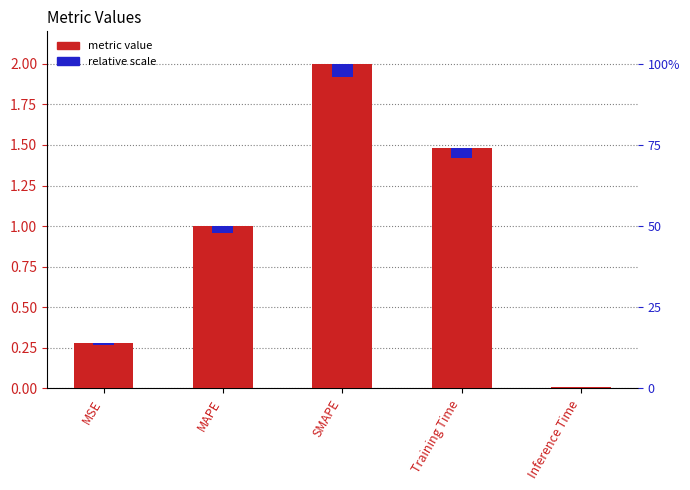

What position from the left is Training Time?

4